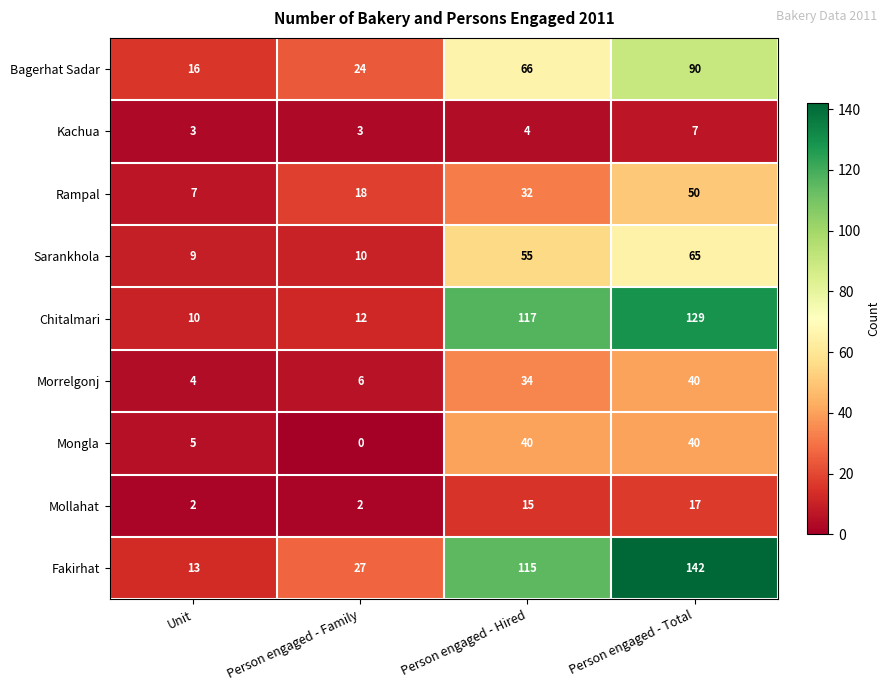

The value of Bagerhat Sadar at Person engaged - Hired is 66. True or false?

True